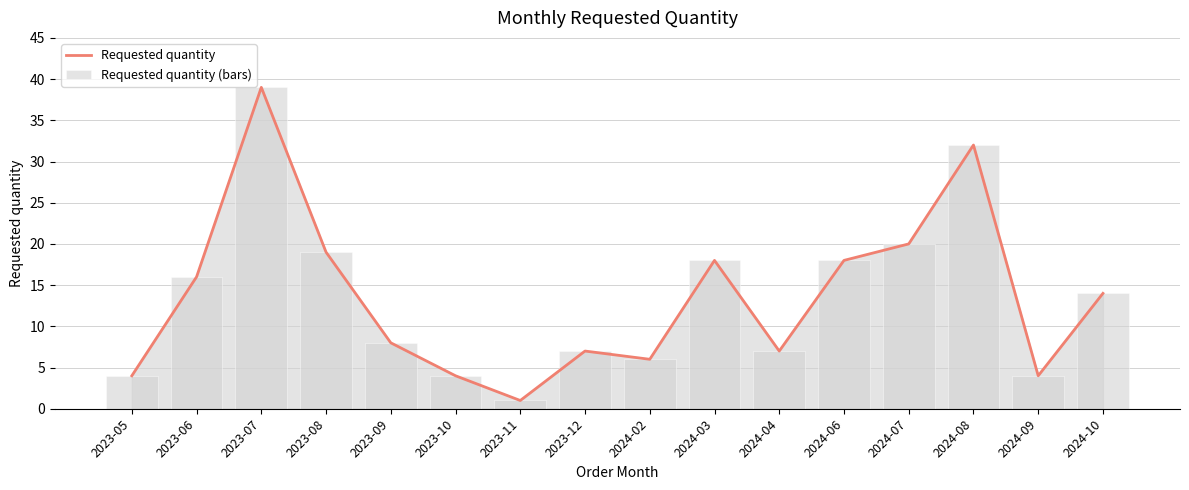

How many data points in Requested quantity are above 14?

7